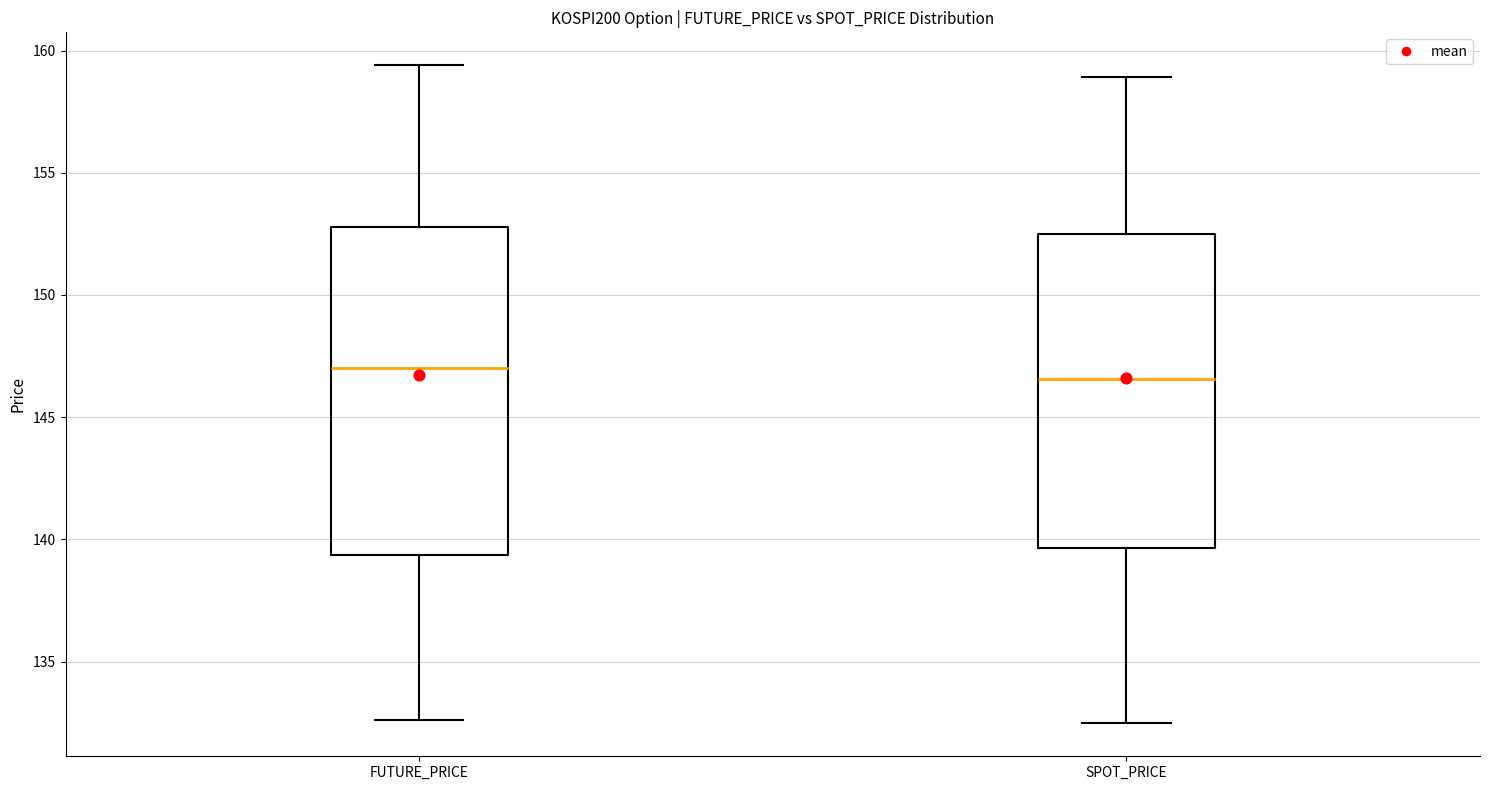

Reading left to right, read every box against the y-axis: the position of its median line, the range the box covers, and the ends of its whiskers. The values are not printed on the chart, so give them approximately, as read against the axis.

FUTURE_PRICE: median 147.0, box 139.5 to 153.0, whiskers 132.5 to 159.5
SPOT_PRICE: median 146.5, box 139.5 to 152.5, whiskers 132.5 to 159.0